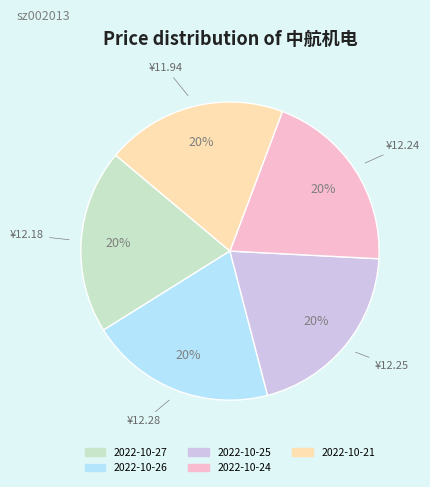

What percentage is the 2022-10-25 slice, to the nearest percent?

20%